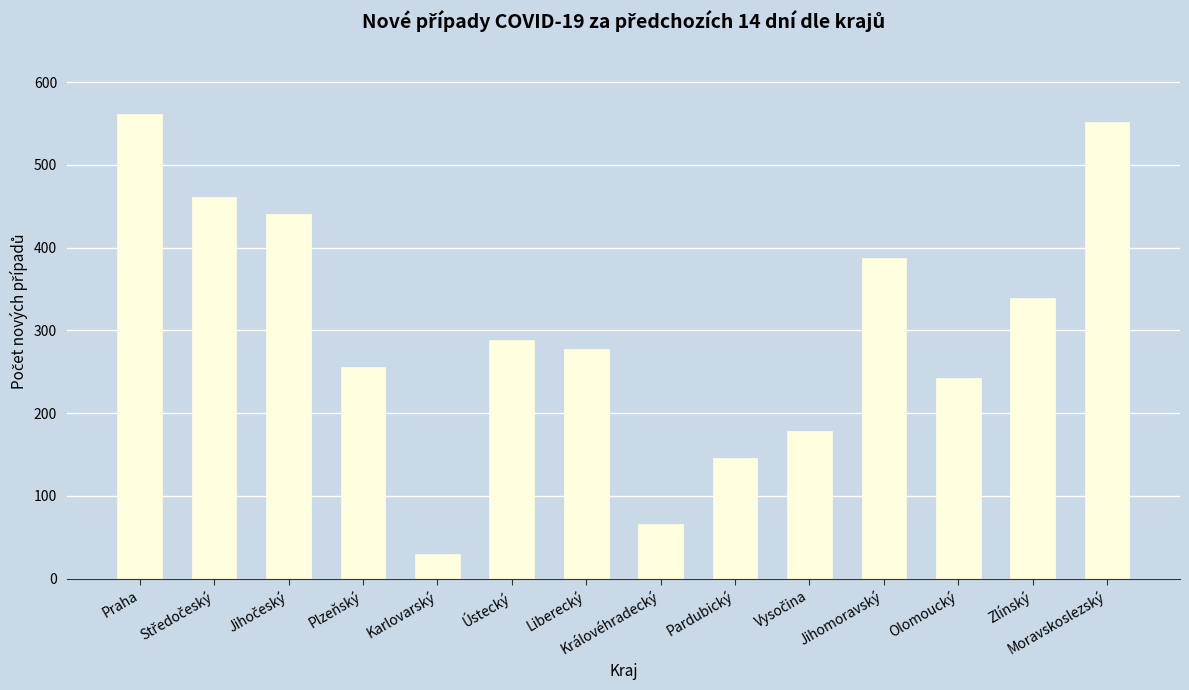

Reading right to left, extract all data points from this chart.

552	339	242	387	178	146	66	277	288	30	256	441	461	561